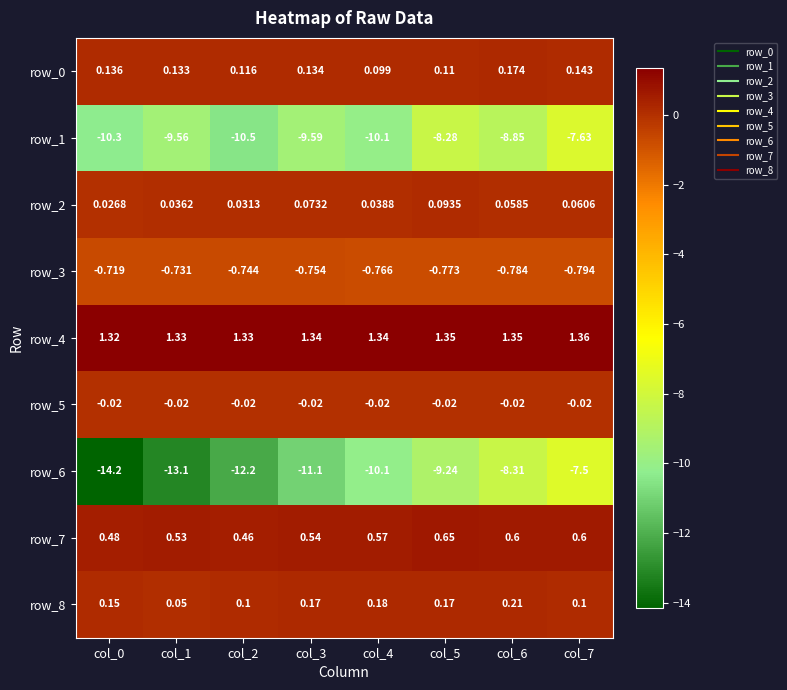

What is the sum of the row_8 values at col_1 and col_6?

0.3